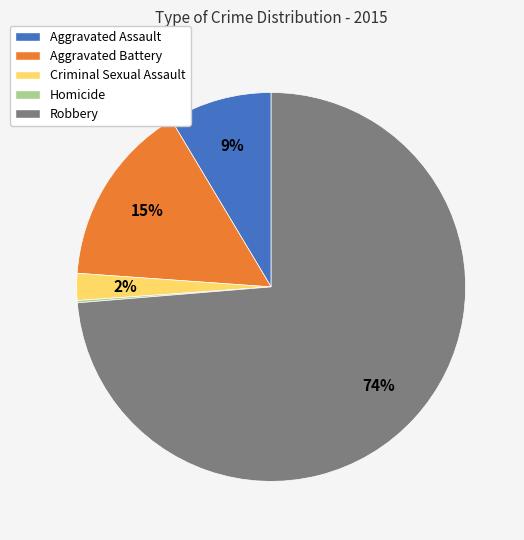

Is it true that Robbery is 65% of the pie?

False